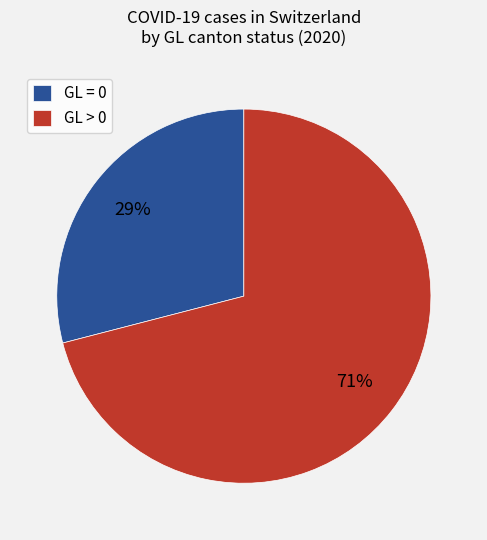

To the nearest percent, what percentage of the pie is GL > 0?

71%